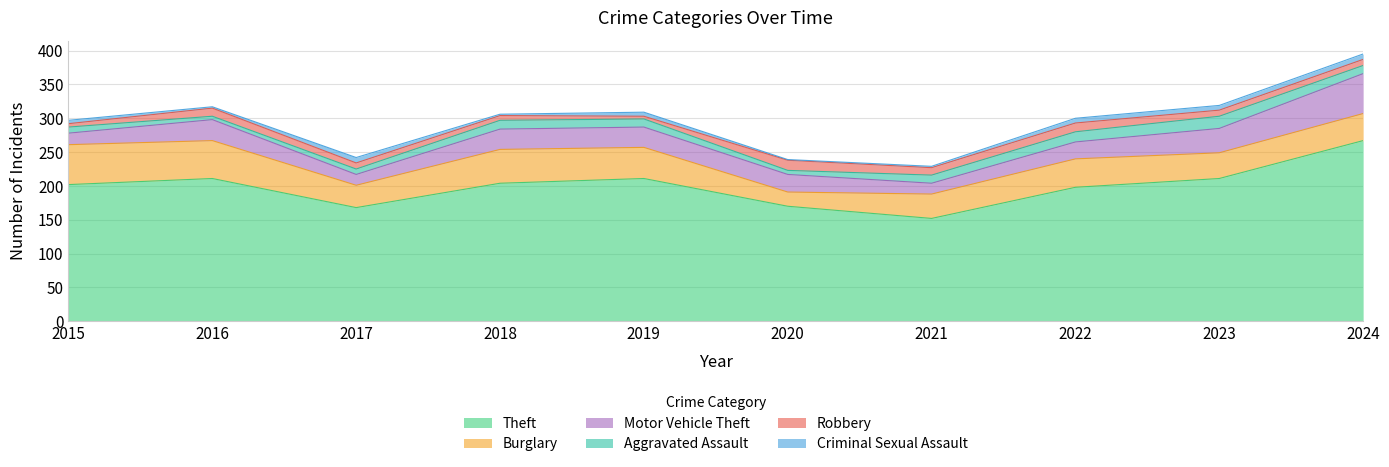

Where is the first local minimum for Motor Vehicle Theft?

2017